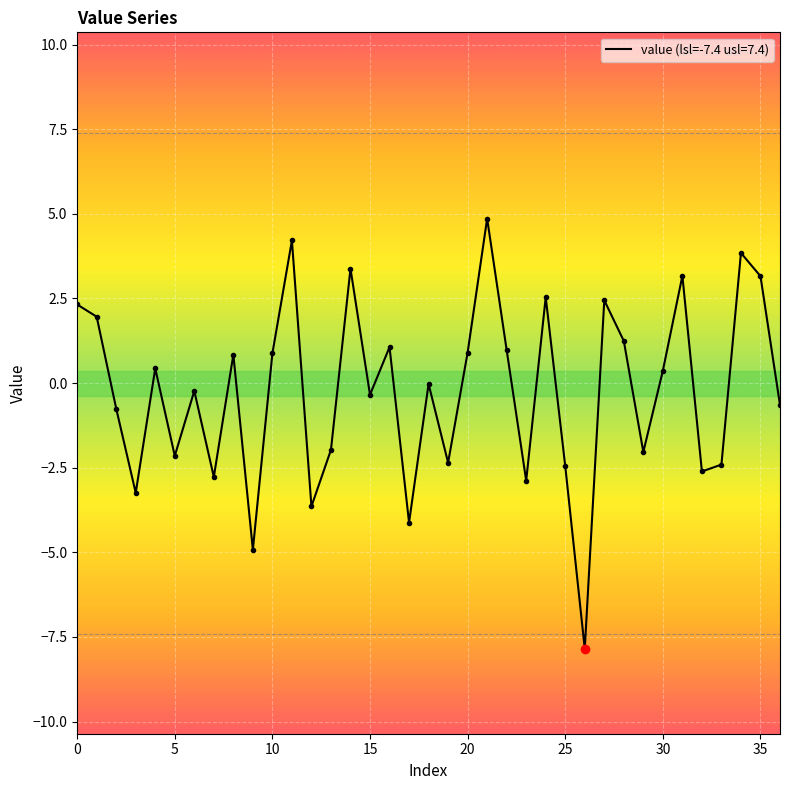

What is the difference between the maximum and minimum values?

12.7